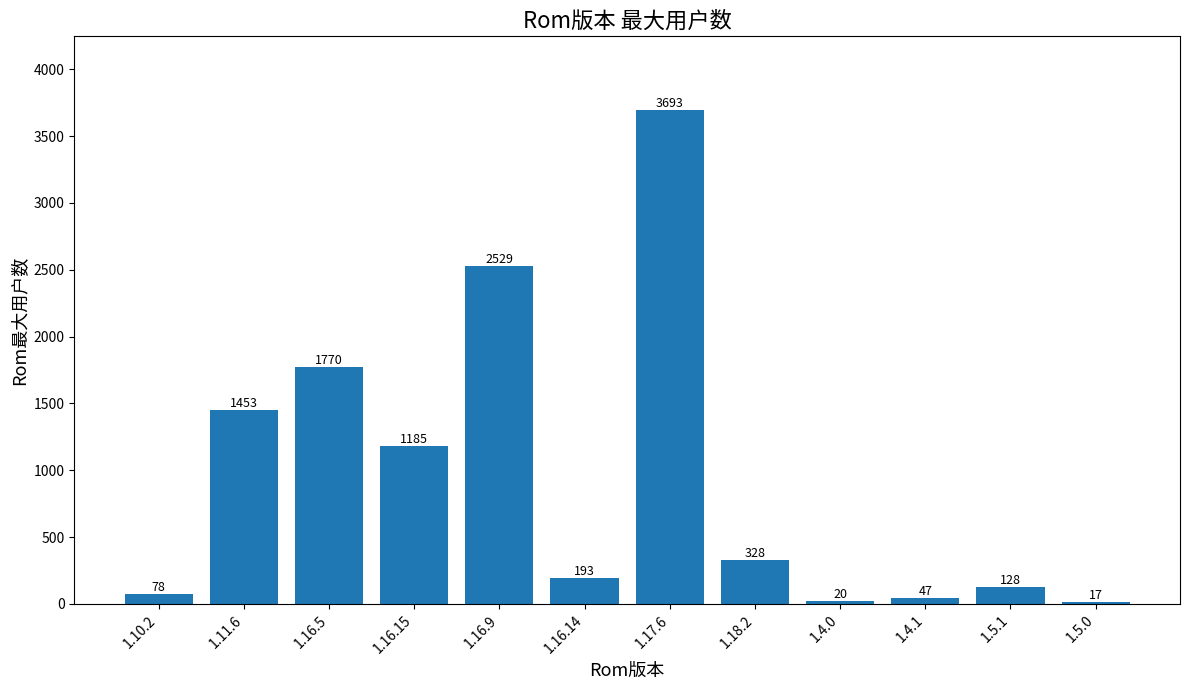

What is the approximate value at 1.5.1?

128